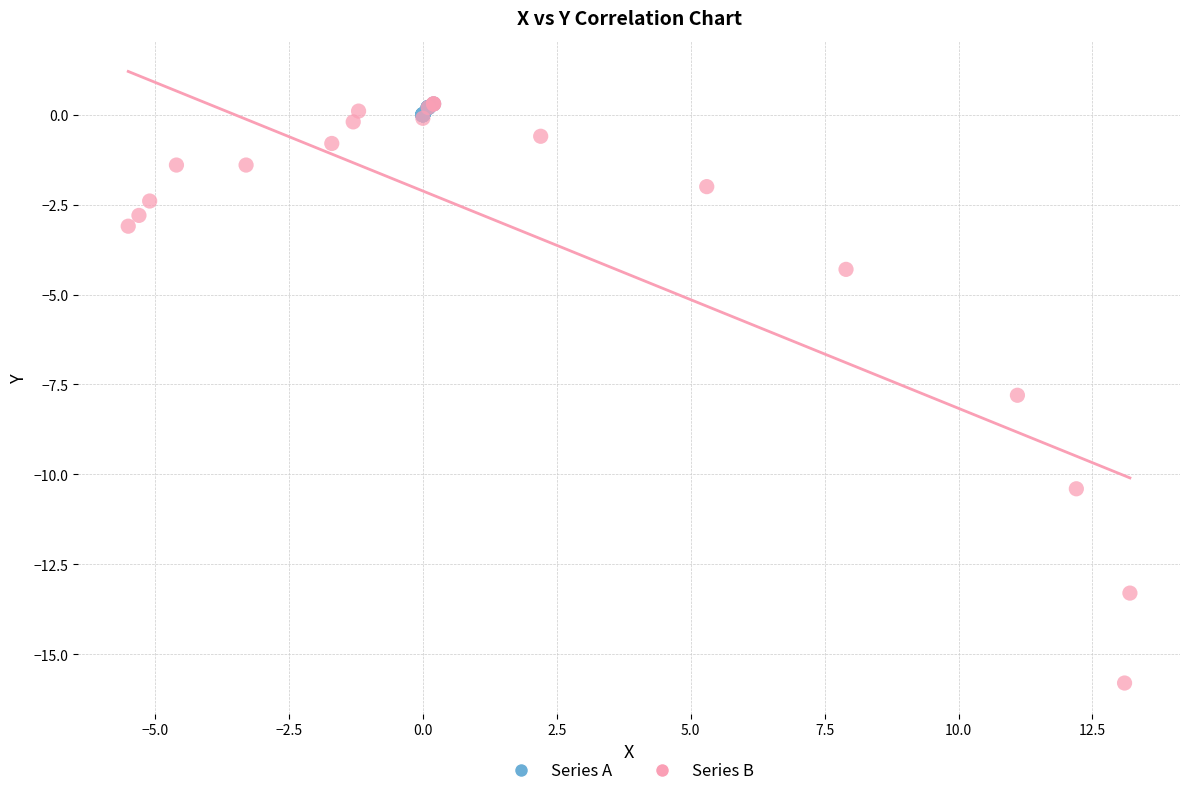

Which series has the largest Y range (max minus min)?

Series B